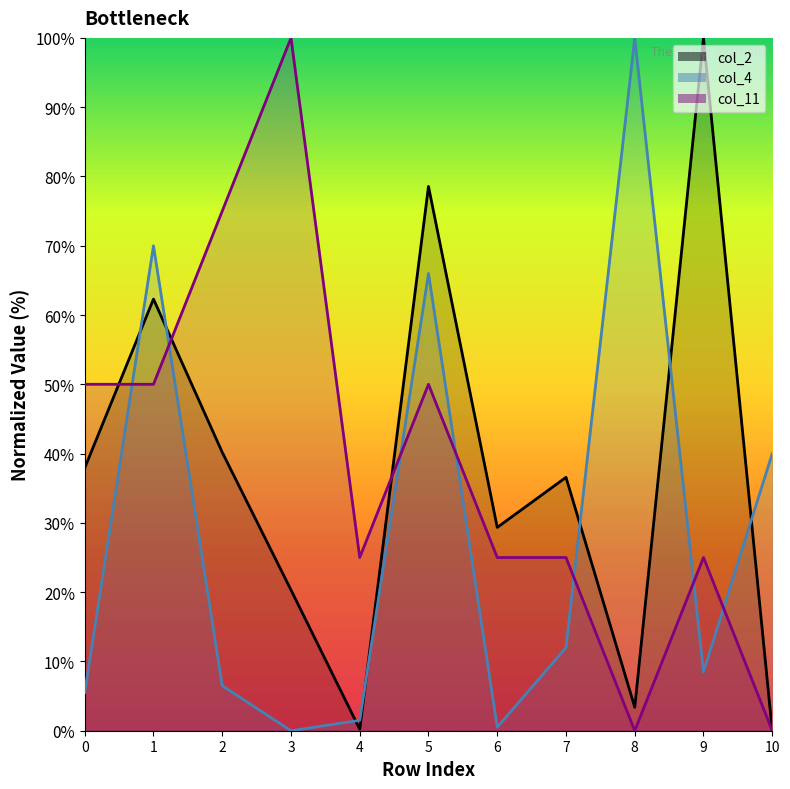

How many values in col_4 are above zero?

10